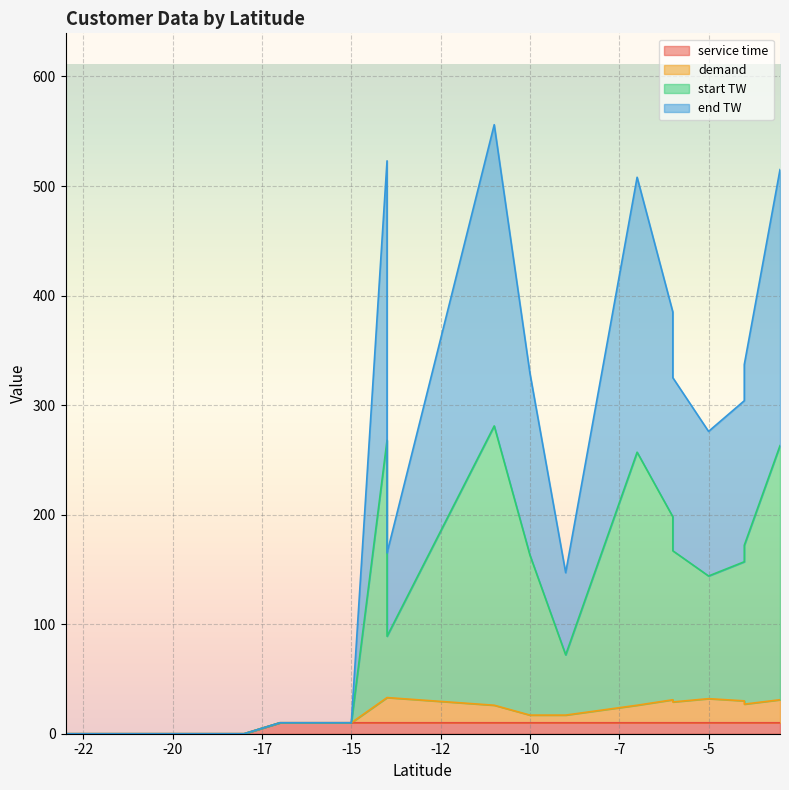

What is the value of the start TW point at the 7th from the left?

10